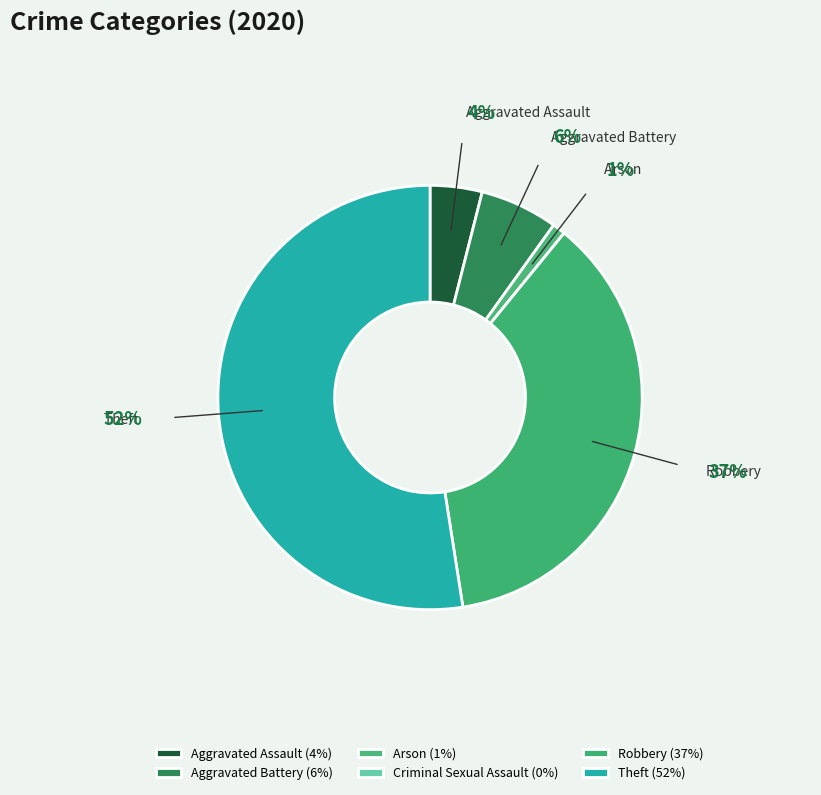

To the nearest percent, what percentage of the pie is Arson?

1%